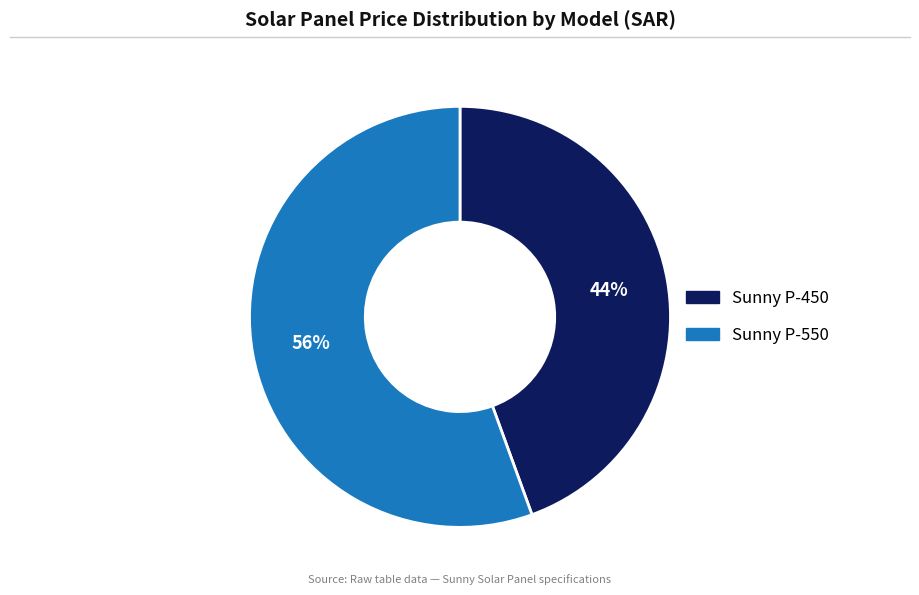

To the nearest percent, what is the combined percentage of Sunny P-450 and Sunny P-550?

100%